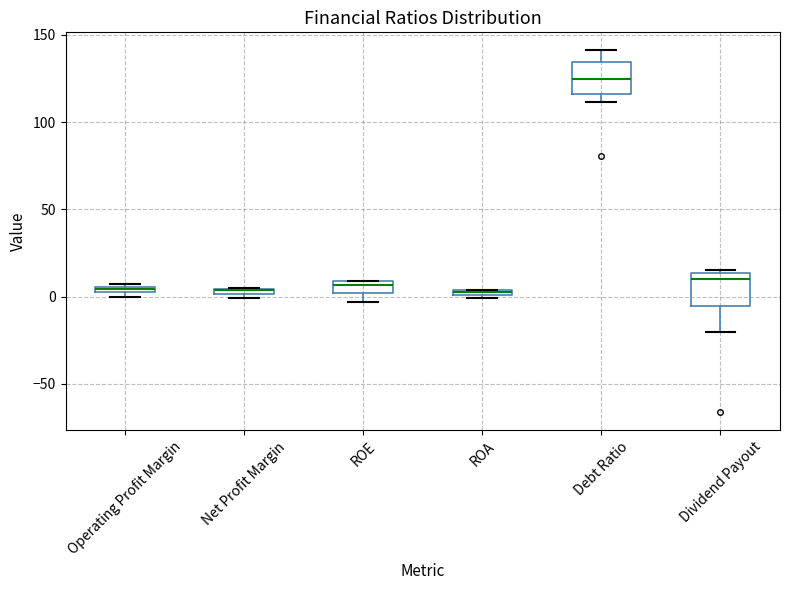

Where is the lower edge of the box for Dividend Payout on the y-axis? The values are not printed on the chart, so give them approximately, as read against the axis.

-5